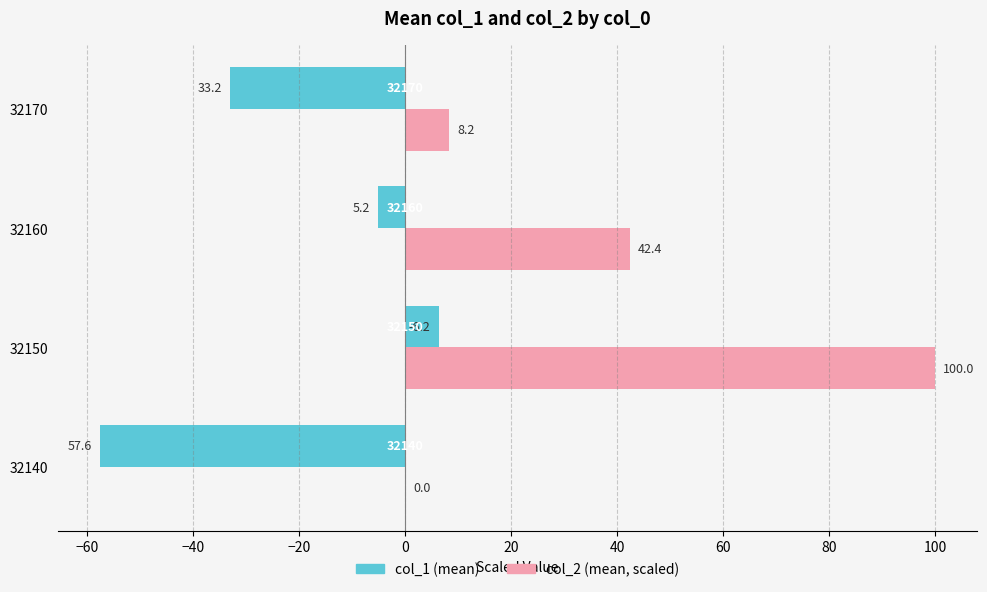

List the series in order of their peak value, highest first.

col_2 (mean, scaled), col_1 (mean)